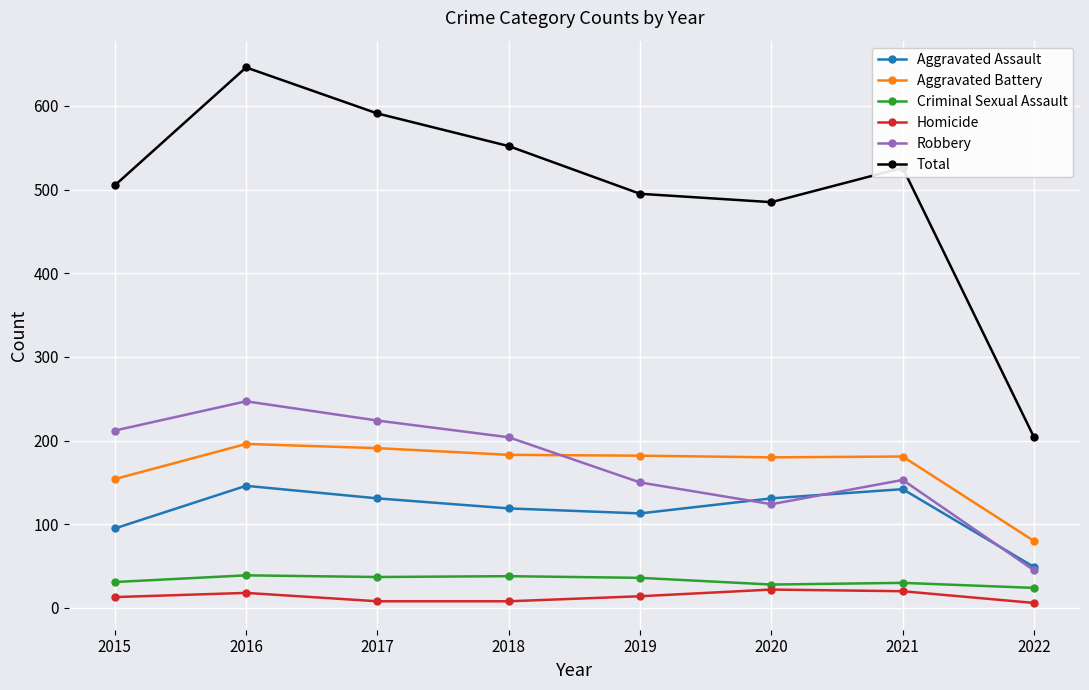

Which category has the lowest value in the Aggravated Assault series?

2022